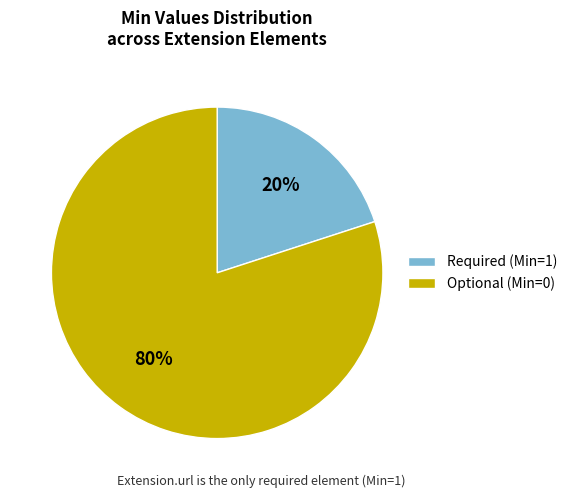

Combined, do Optional (Min=0) and Required (Min=1) account for over 50%?

Yes